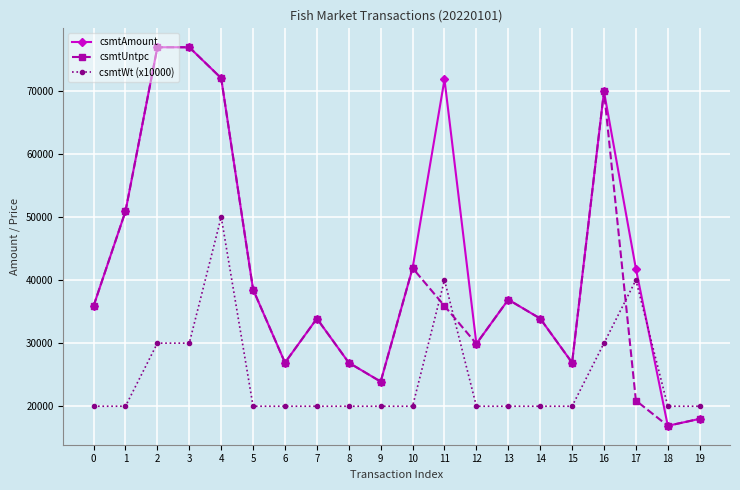

How many lines are shown in the chart?

3